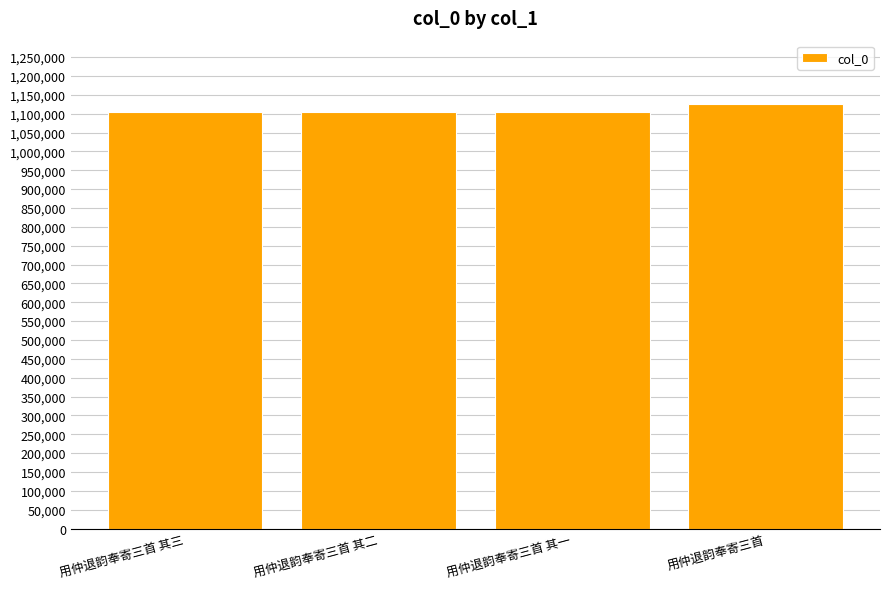

How many values are below 1103762?

2